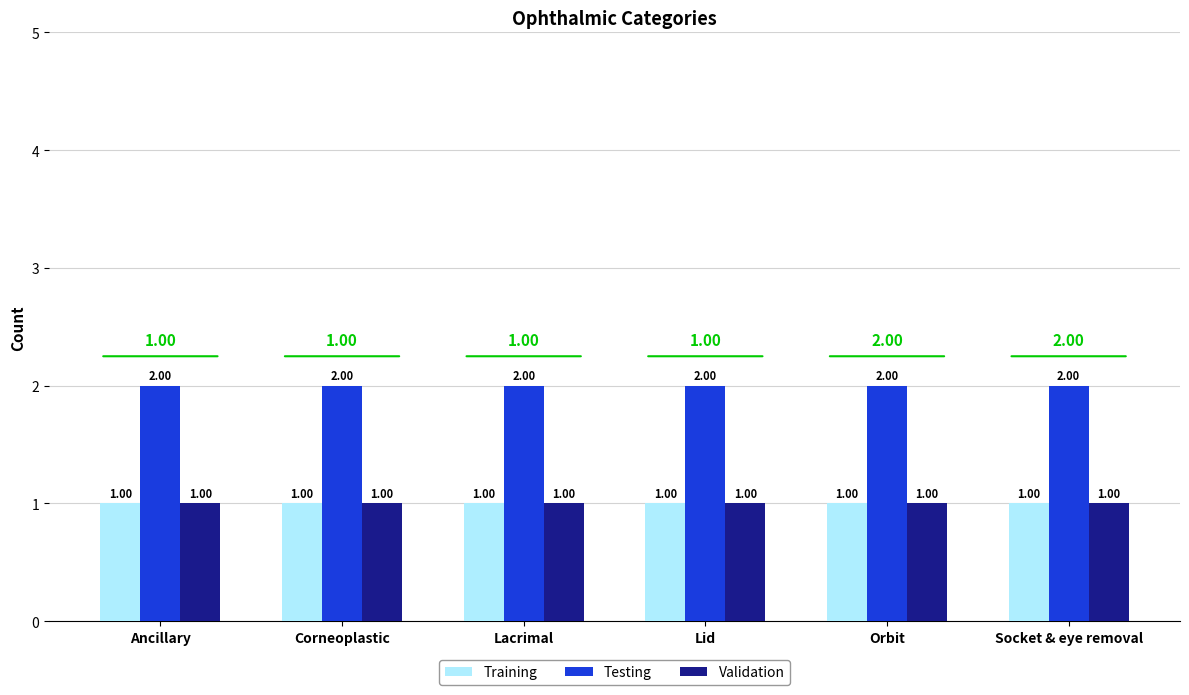

Which series has the largest total across all categories?

Testing